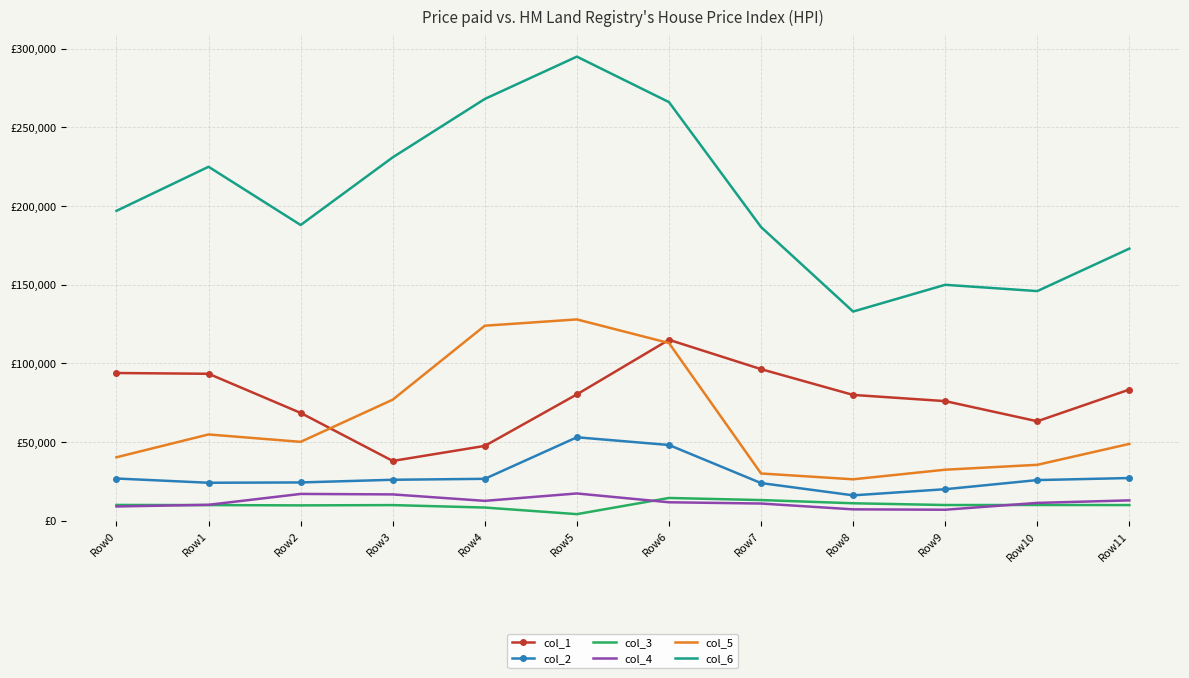

What is the difference between the highest and lowest values at Row6?

254300